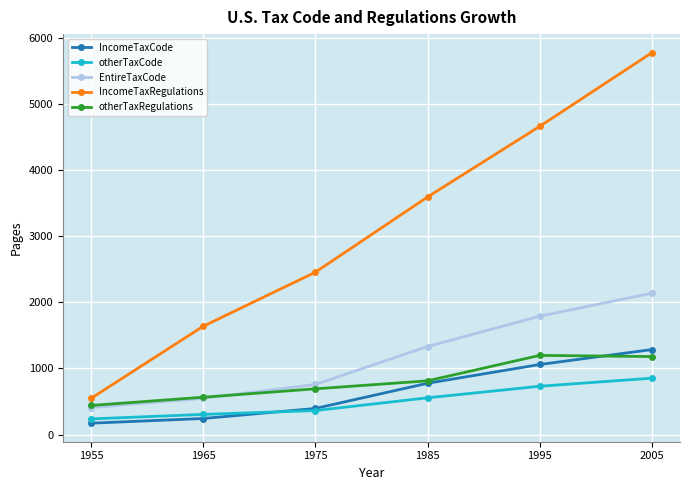

What is the value of the otherTaxRegulations point at the 4th from the left?

813